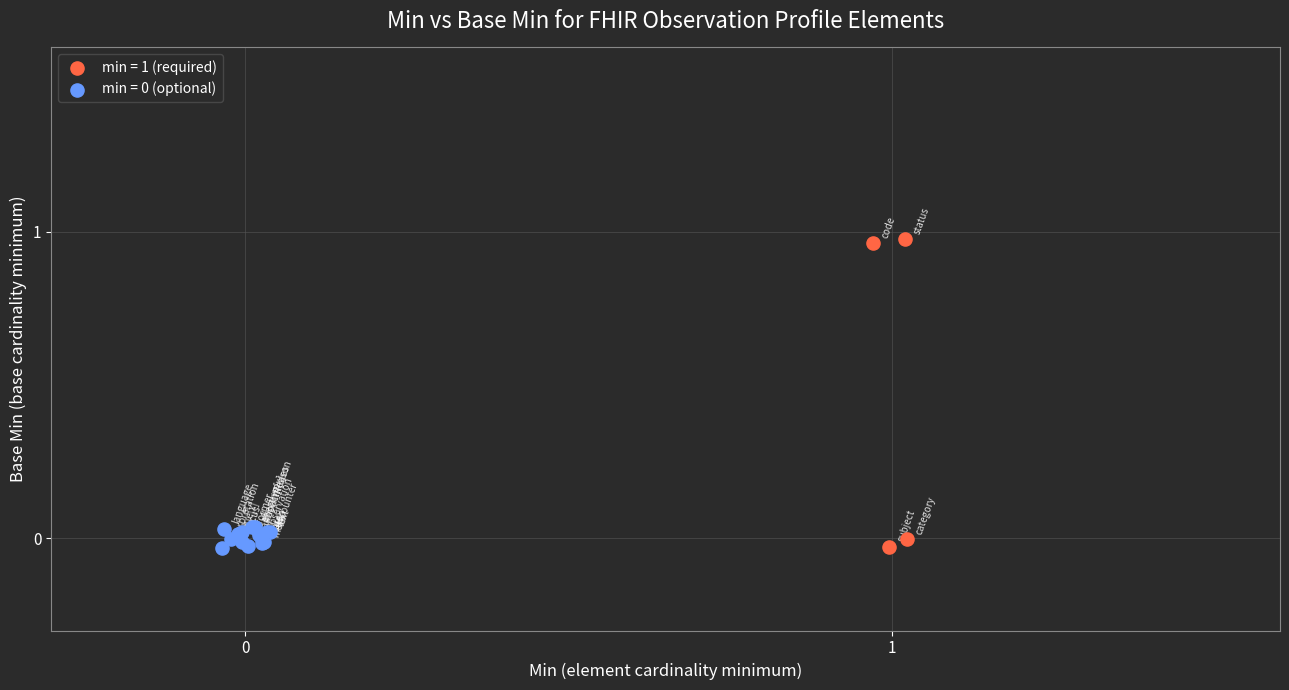

Which series reaches the maximum Y coordinate?

min = 1 (required)